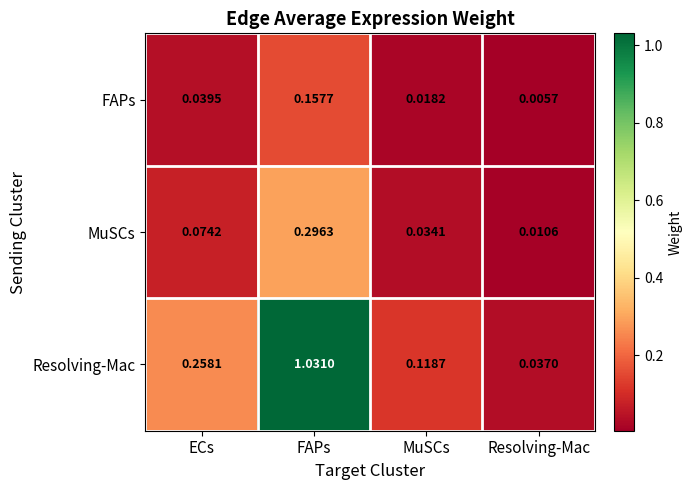

At ECs, list the series in order from smallest to largest.

FAPs, MuSCs, Resolving-Mac